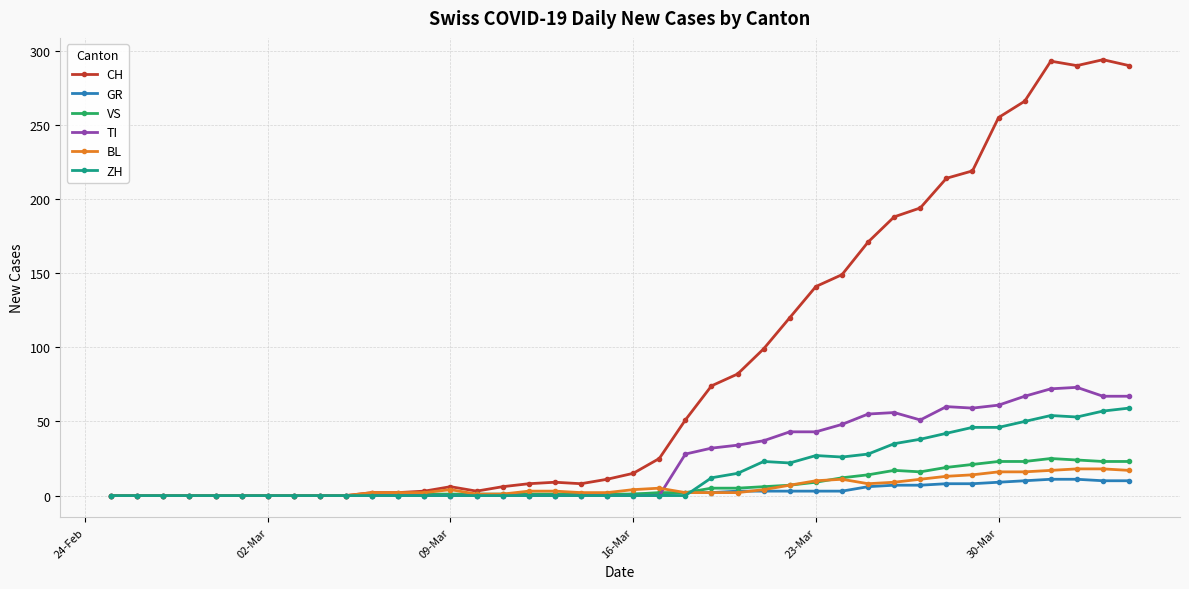

What is the maximum value shown in the chart?

294